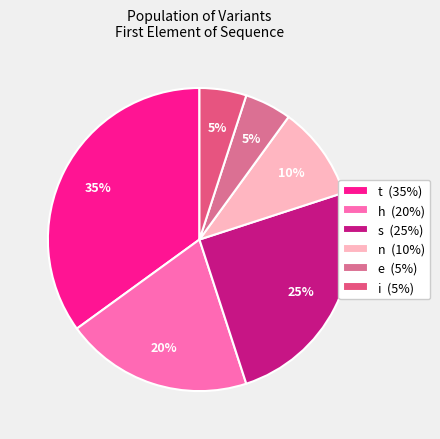

Combined, do s and n account for over 50%?

No